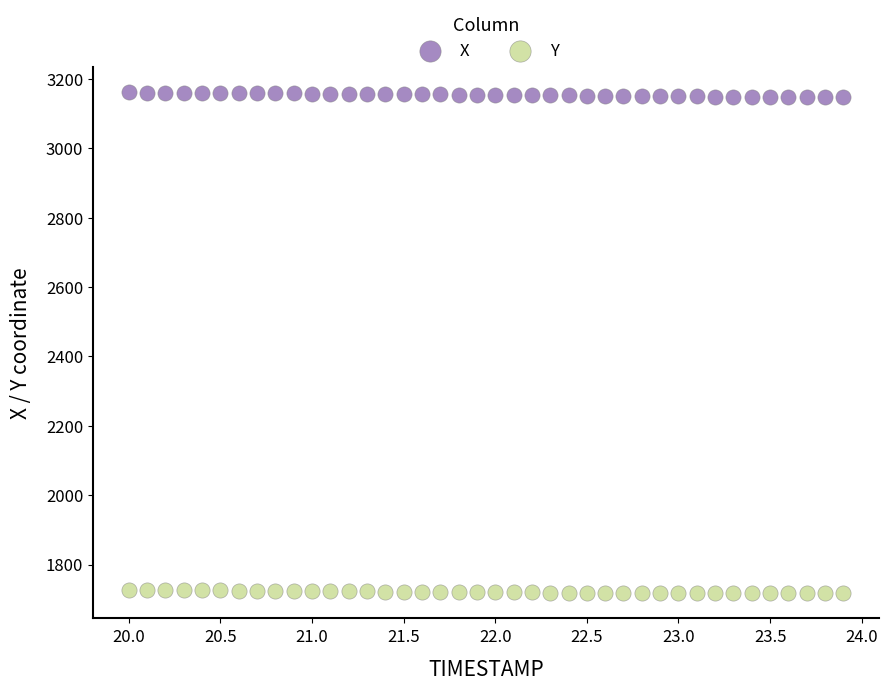

Which series contains the lowest Y value?

Y